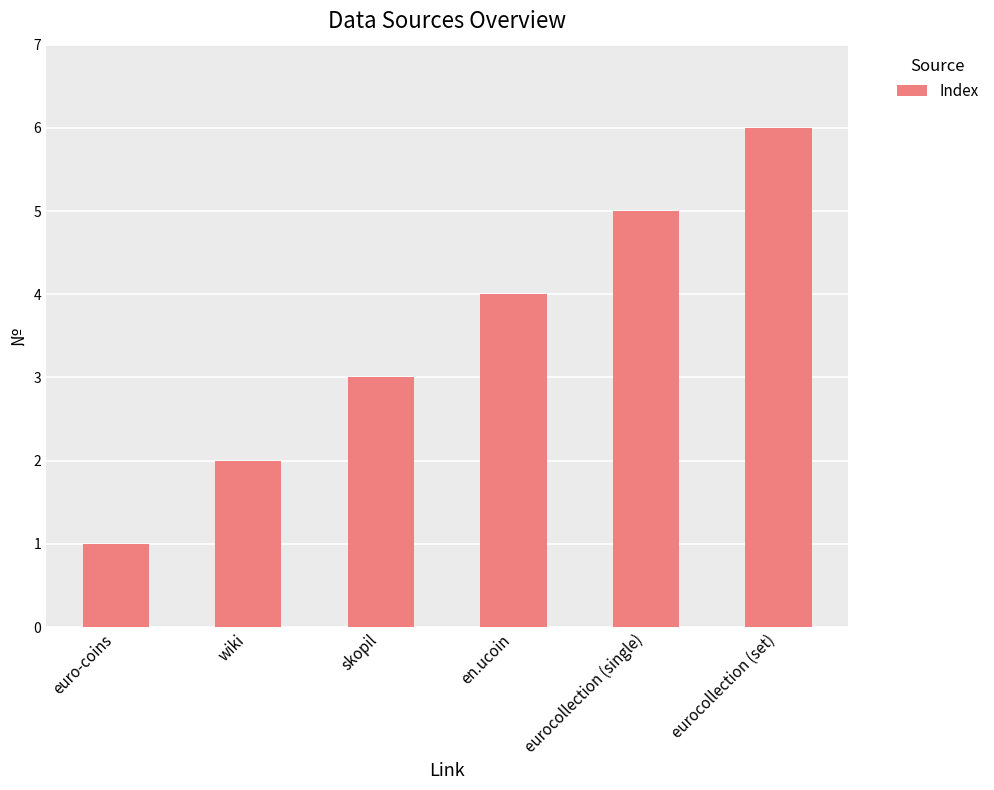

What is the average value?

4